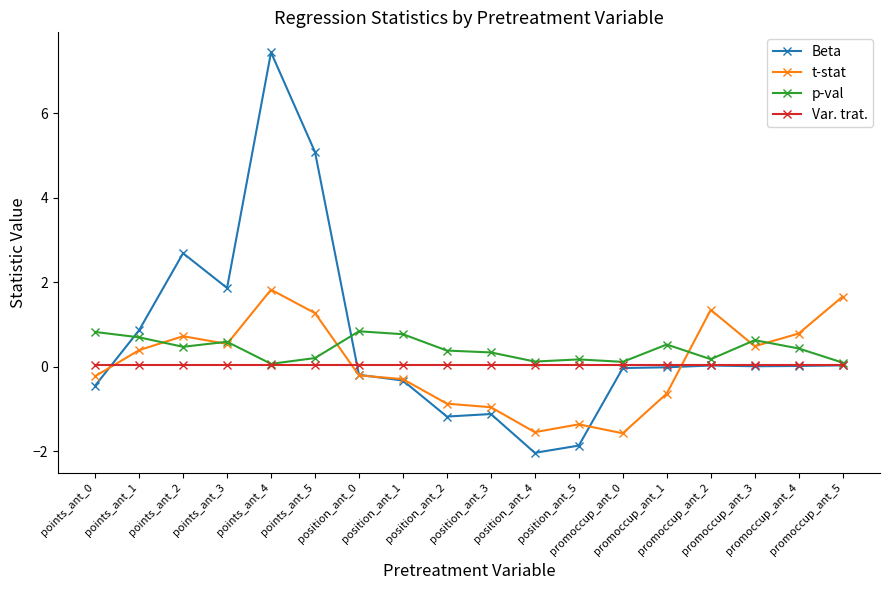

How many lines are shown in the chart?

4